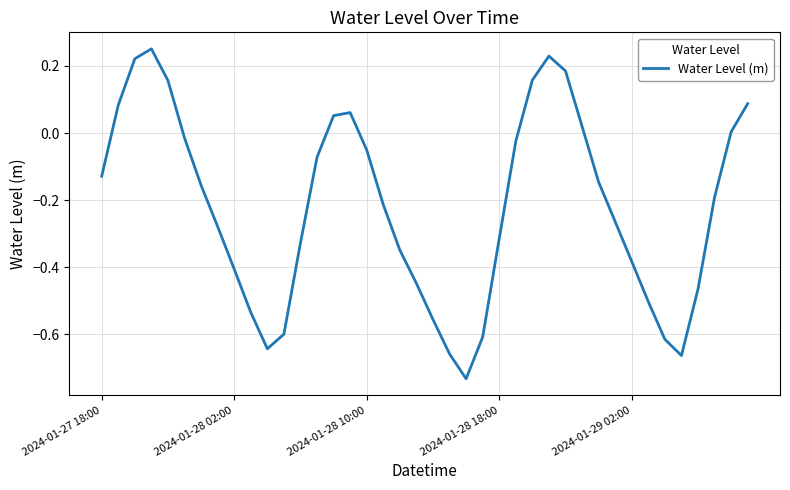

Between 2024-01-28 18:00 and 2024-01-27 18:00, which is larger?

2024-01-27 18:00